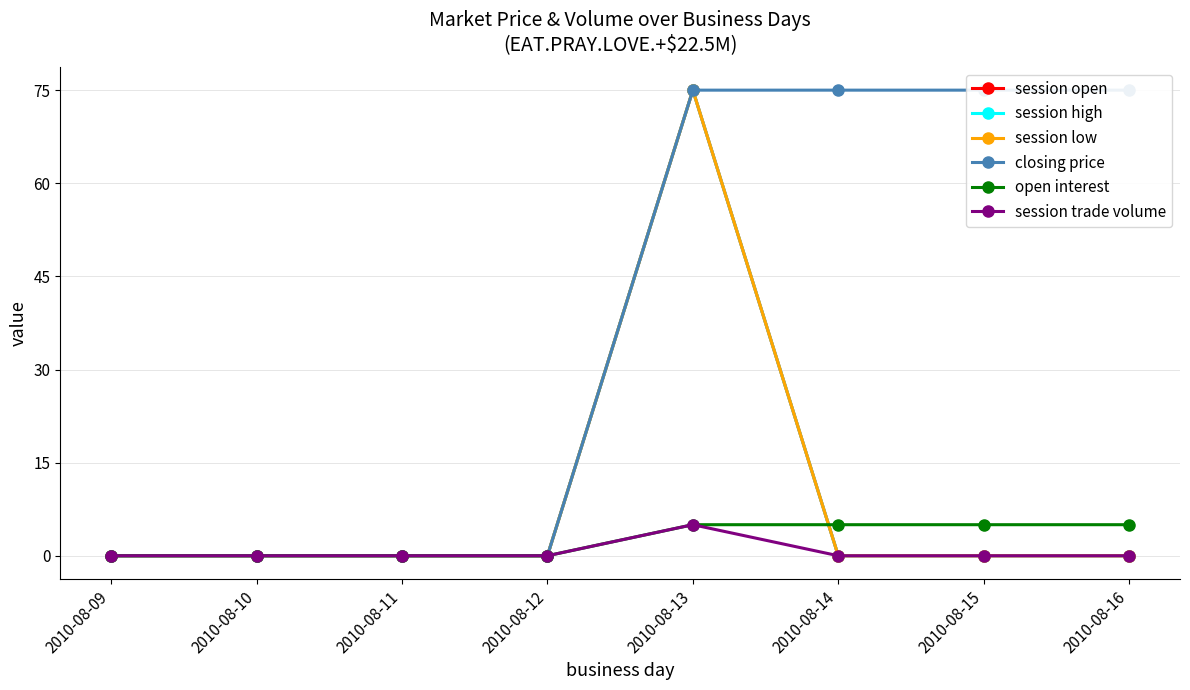

Where is the first local maximum for session open?

2010-08-13